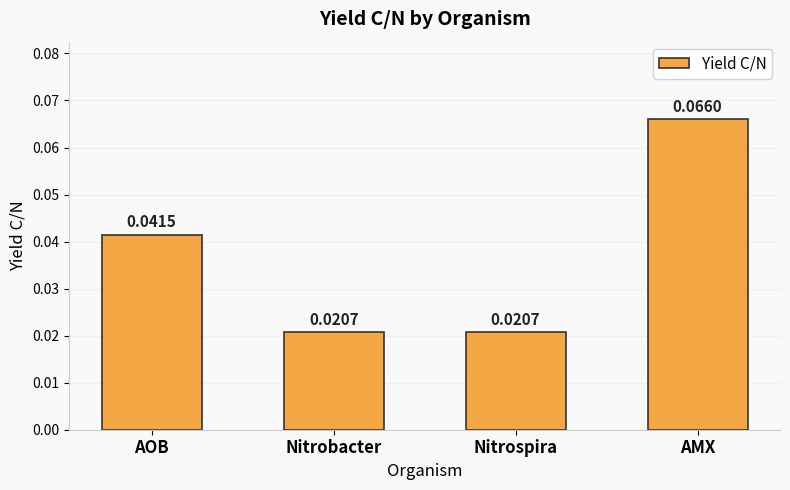

Which category has the highest value across all series?

AMX